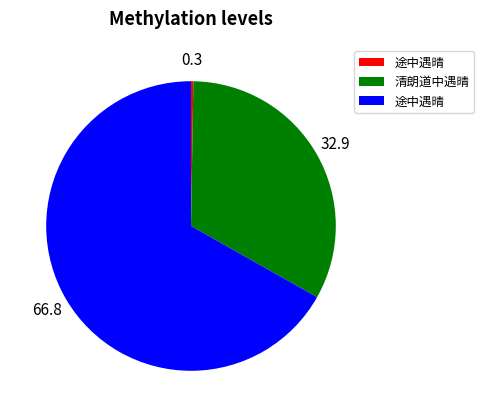

Is there any slice that represents more than half of the pie?

Yes